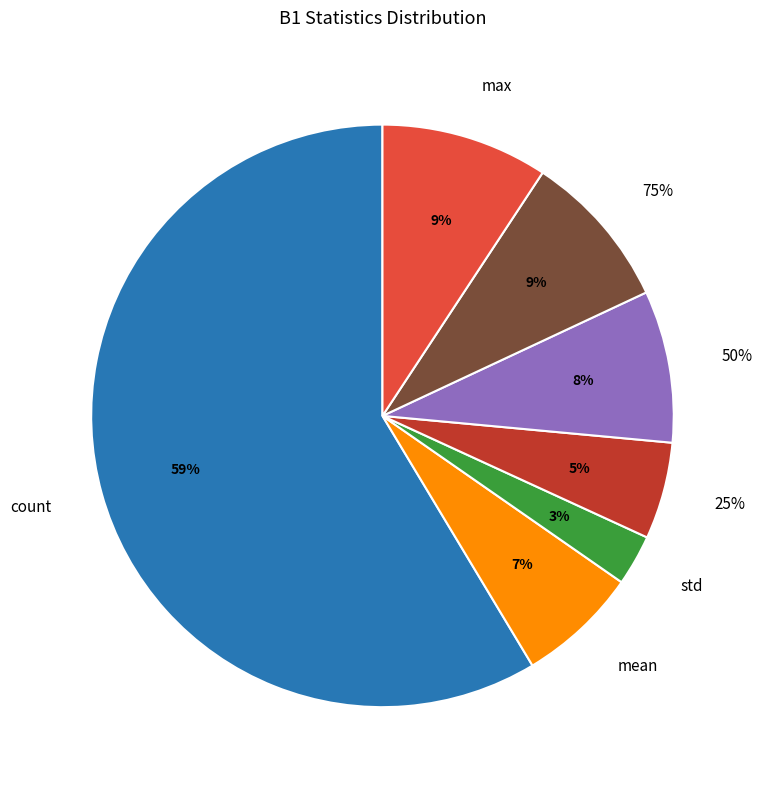

What is the change in value from mean to 50%?

+10.8